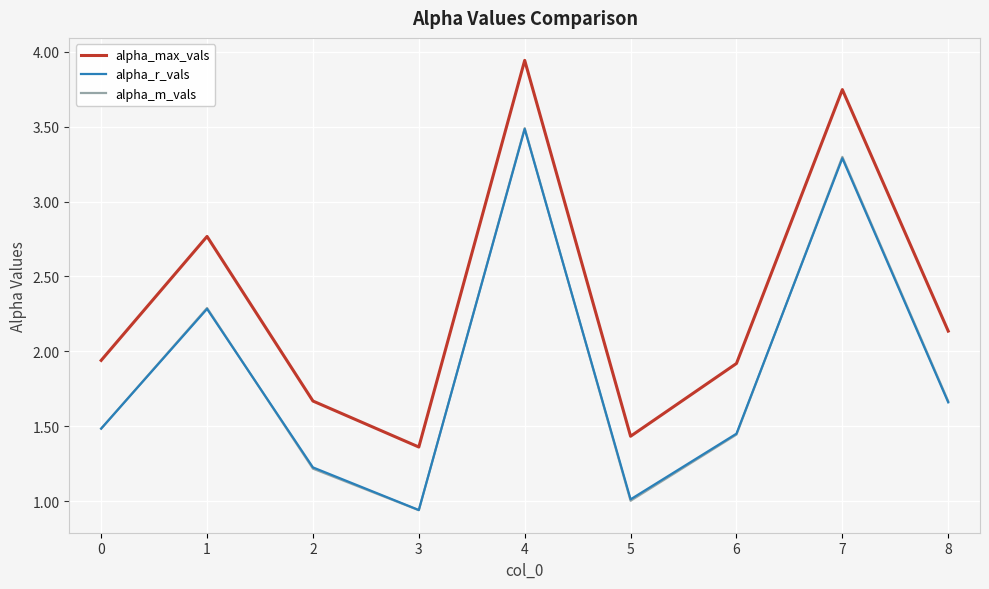

Which category has the lowest value in the alpha_r_vals series?

3